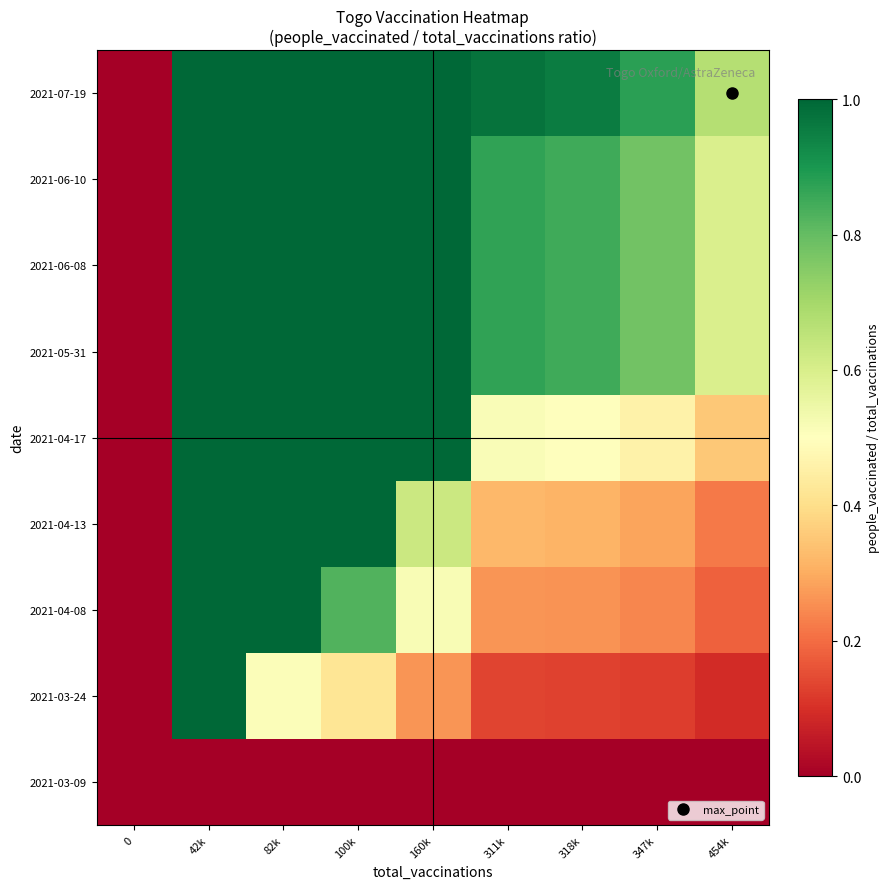

Count the number of categories in the chart.

9